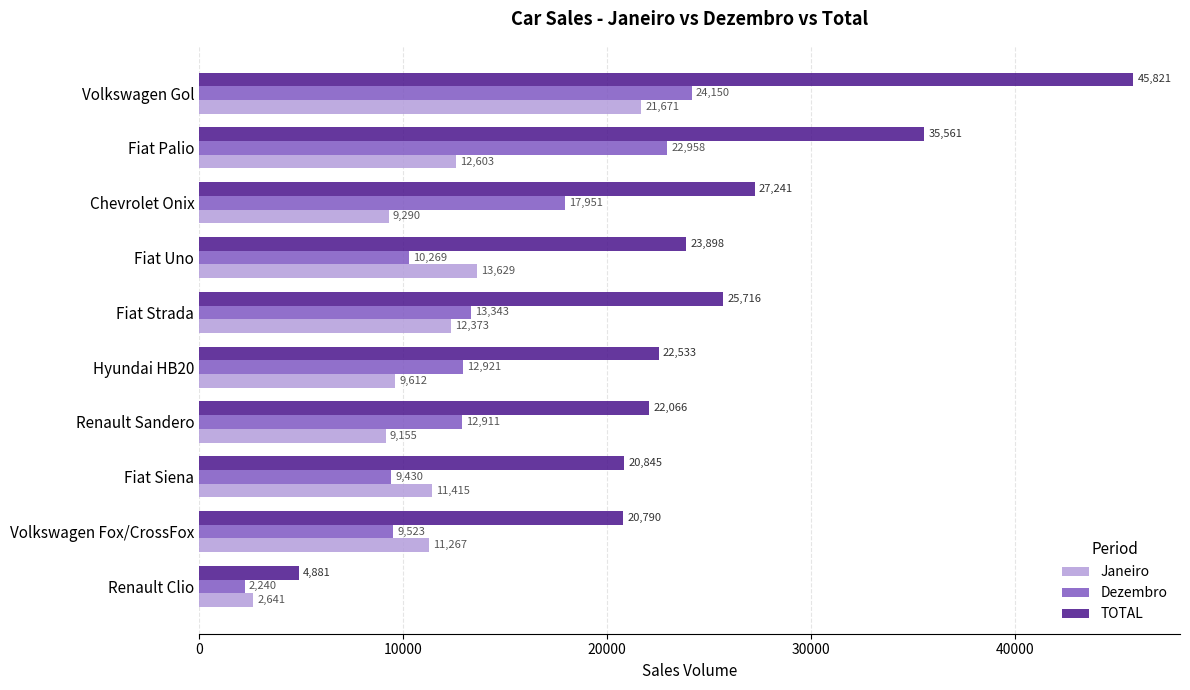

True or false: TOTAL has a value of 35561 at Fiat Palio.

True